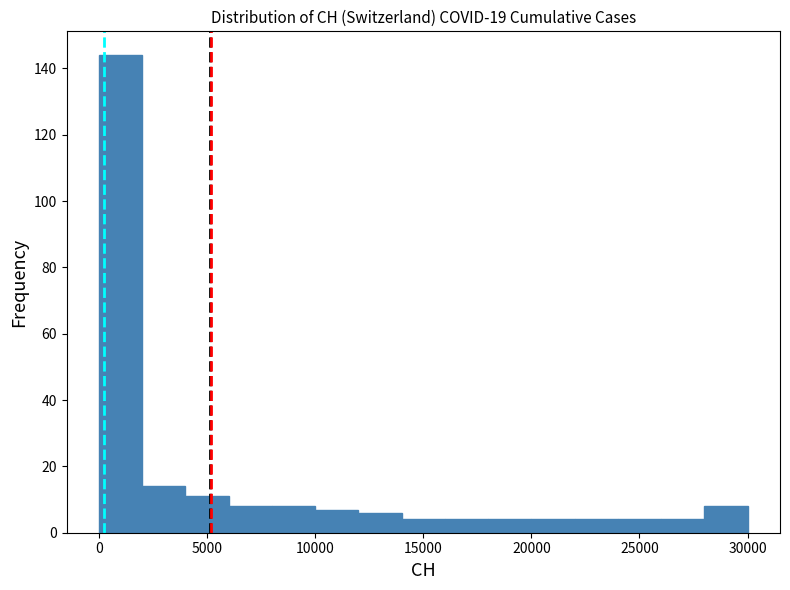

What is the height of the bar covering 20000 to 22000 on the x-axis? The values are not printed on the chart, so give them approximately, as read against the axis.

4